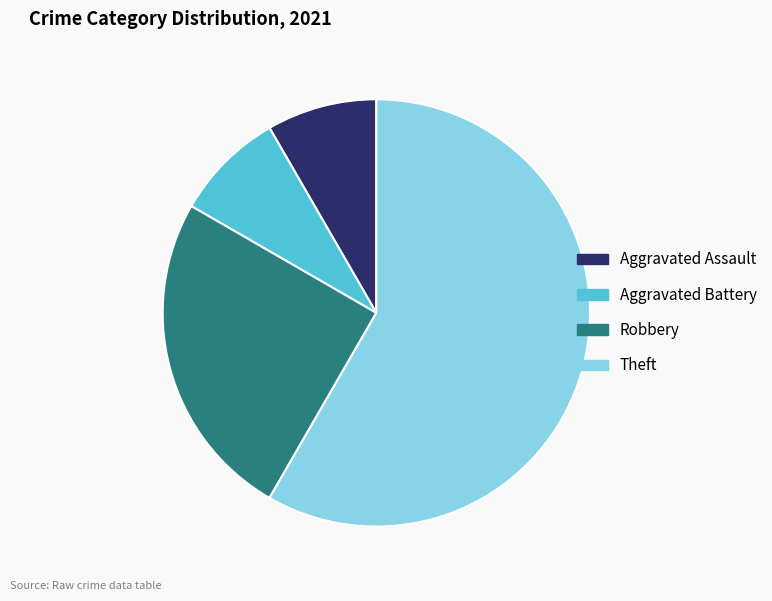

Approximately how many times larger is the value at Aggravated Assault compared to Aggravated Battery?

1.0